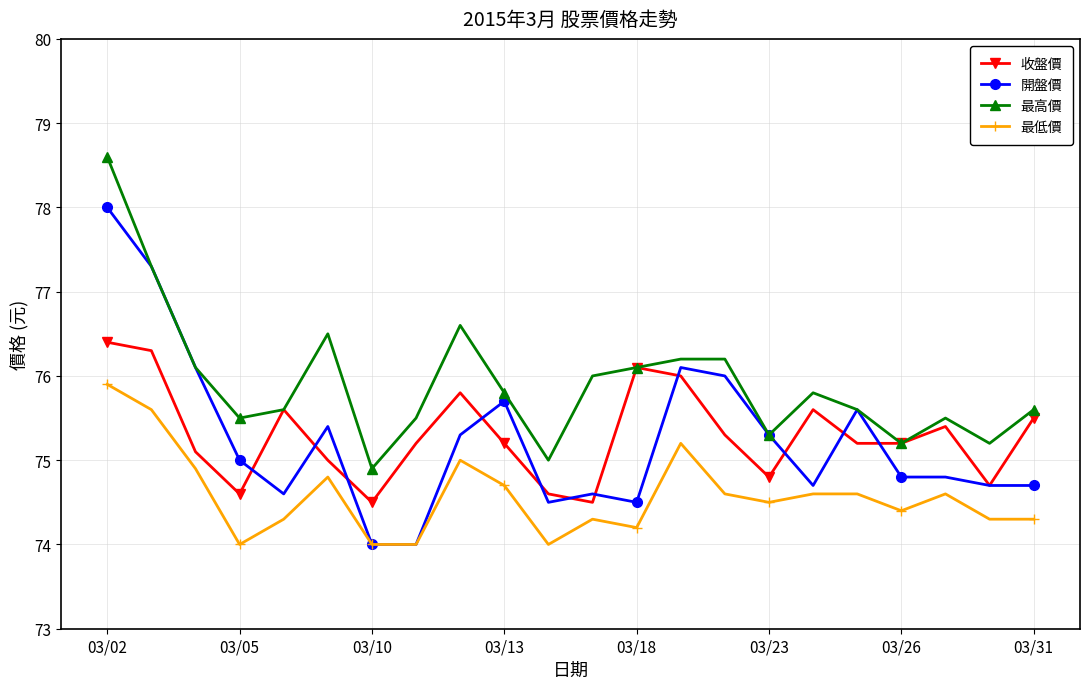

List the series in order of their peak value, lowest first.

最低價, 收盤價, 開盤價, 最高價